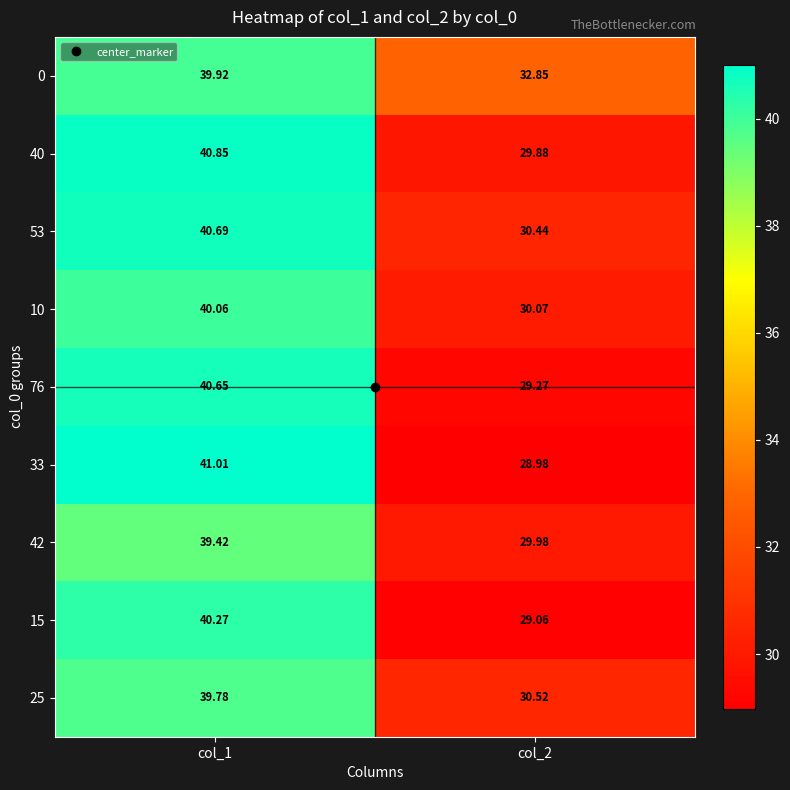

Is the value of 15 at col_2 greater than the value of 76 at col_2?

No